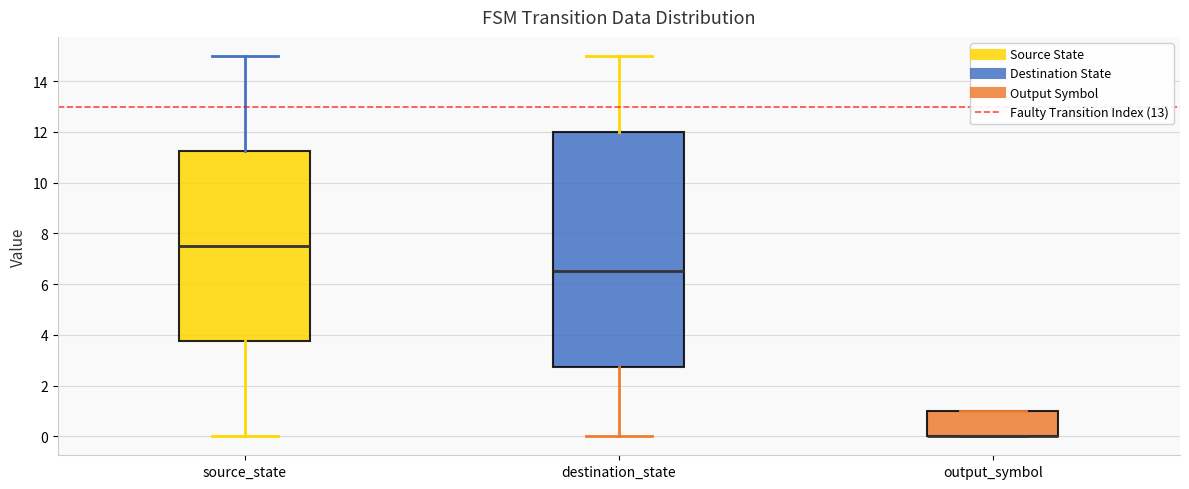

Which box is the tallest, from its lower edge to its upper edge?

destination_state